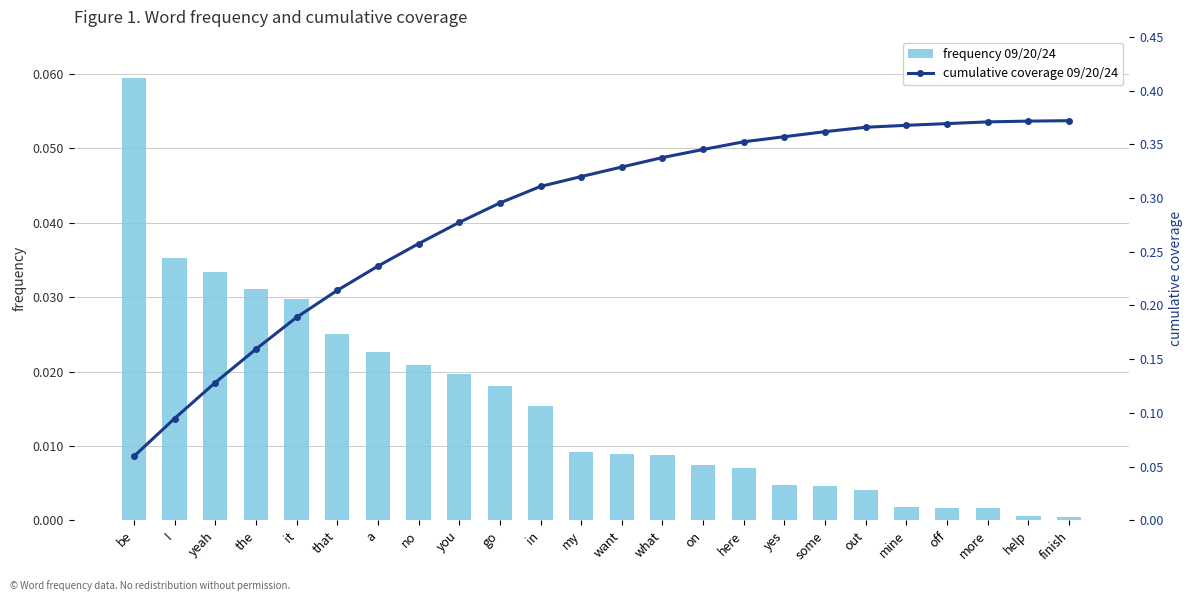

Reading left to right, extract all data points from this chart.

frequency 09/20/24: be=0.1	I=0.0	yeah=0.0	the=0.0	it=0.0	that=0.0	a=0.0	no=0.0	you=0.0	go=0.0	in=0.0	my=0.0	want=0.0	what=0.0	on=0.0	here=0.0	yes=0.0	some=0.0	out=0.0	mine=0.0	off=0.0	more=0.0	help=0.0	finish=0.0
cumulative coverage 09/20/24: be=0.1	I=0.1	yeah=0.1	the=0.2	it=0.2	that=0.2	a=0.2	no=0.3	you=0.3	go=0.3	in=0.3	my=0.3	want=0.3	what=0.3	on=0.3	here=0.4	yes=0.4	some=0.4	out=0.4	mine=0.4	off=0.4	more=0.4	help=0.4	finish=0.4